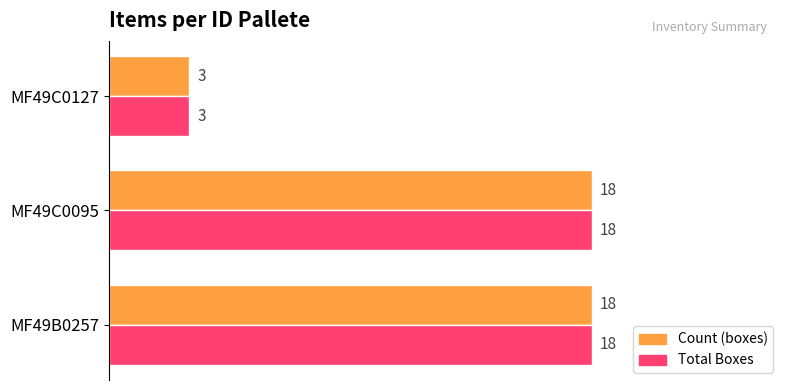

What is the total value across all series at MF49C0095?

36